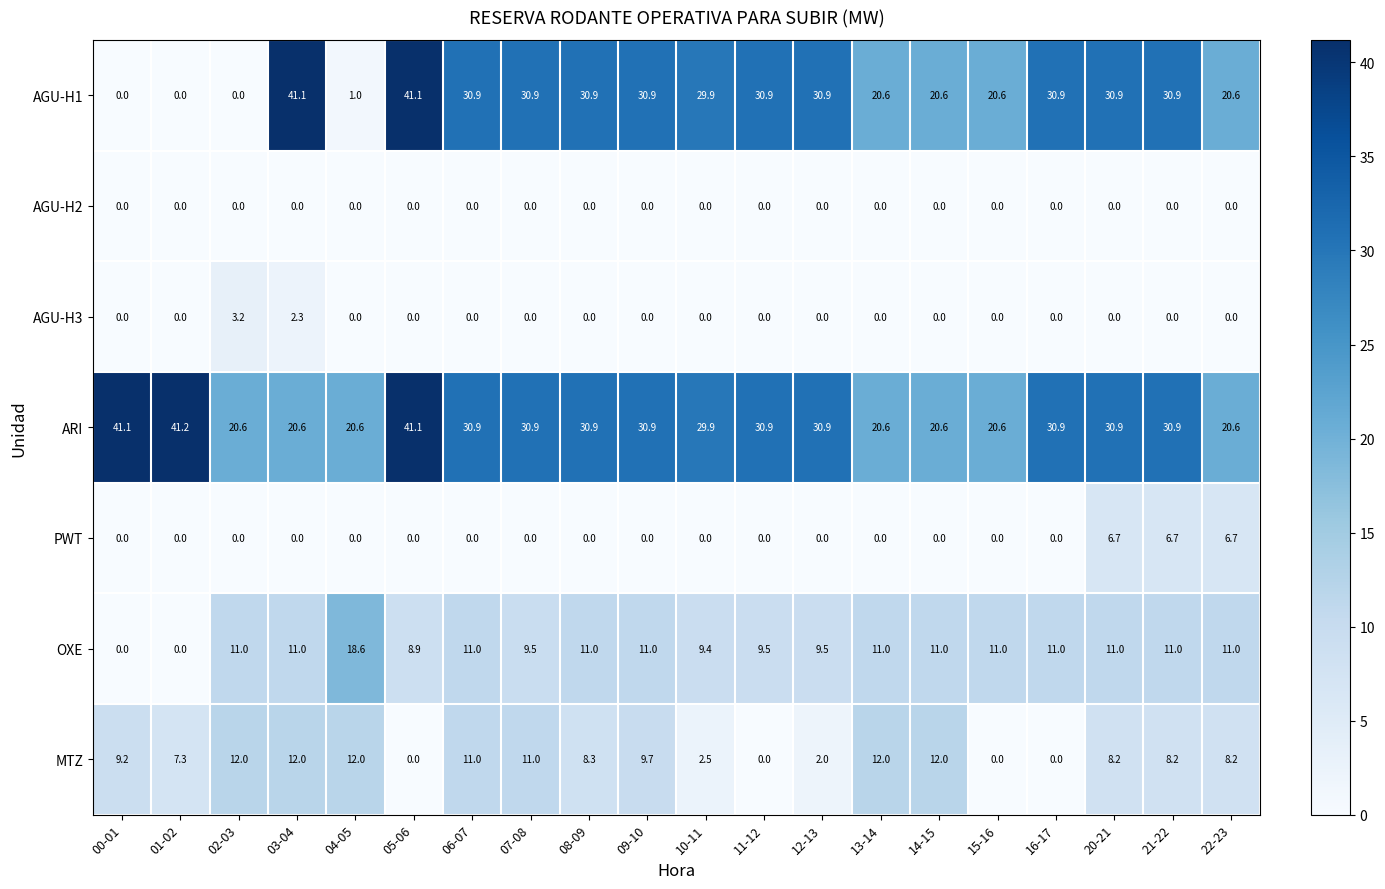

The value of PWT at 01-02 is -2.9. True or false?

False